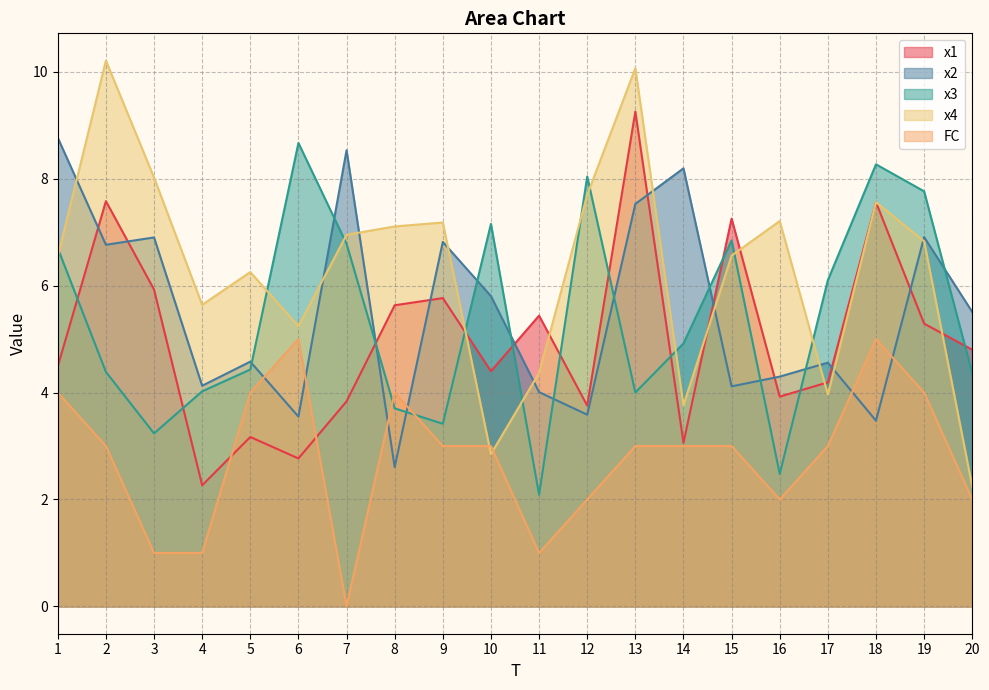

Does the chart have visible grid lines?

Yes